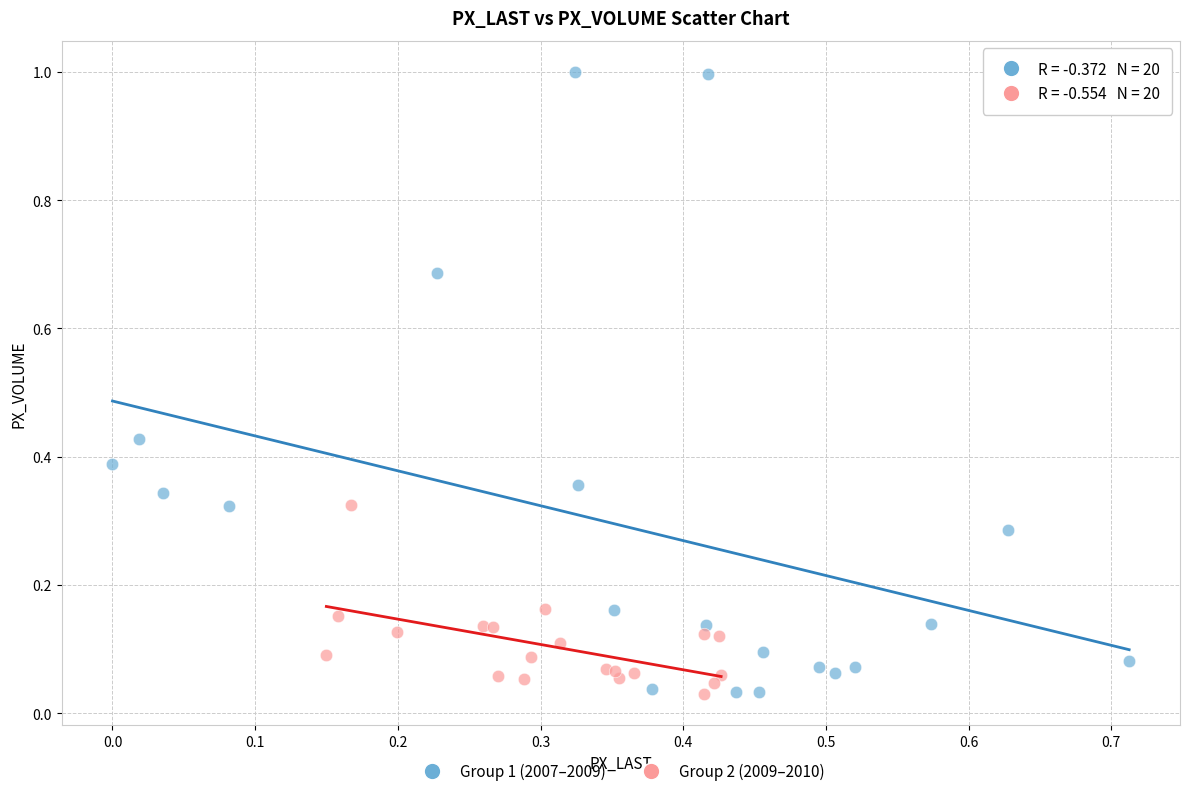

Which series reaches the maximum Y coordinate?

Group 1 (2007–2009)